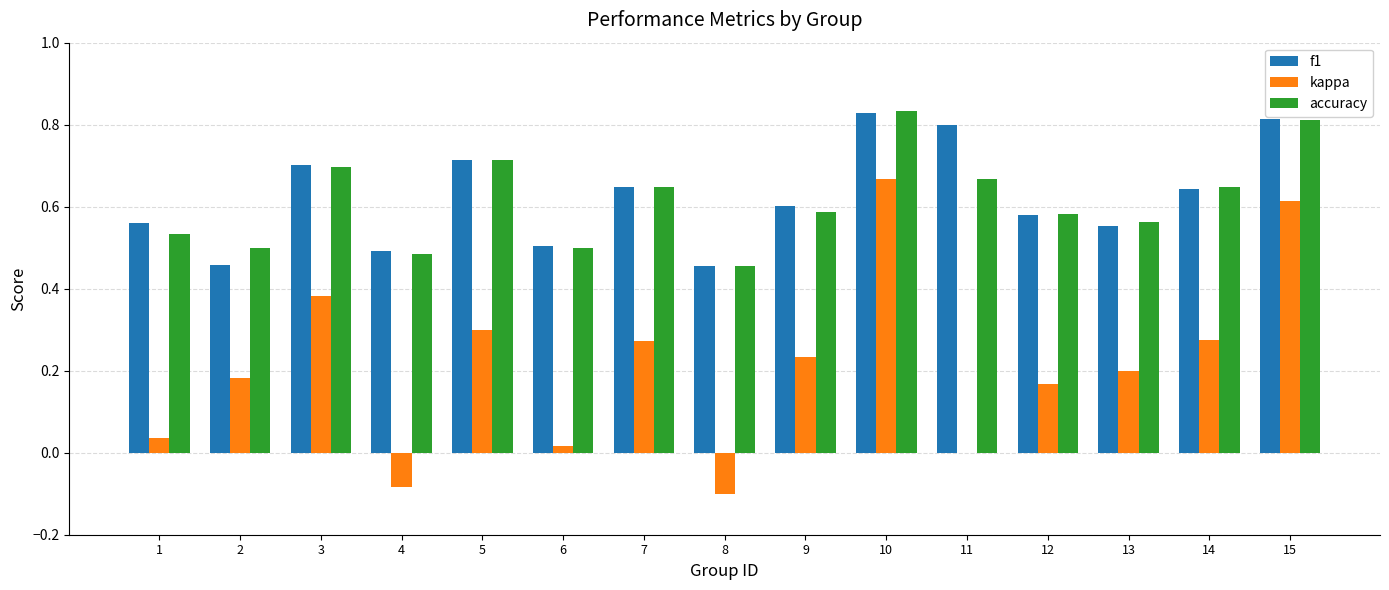

What is the sum of the f1 values at 4 and 1?

1.1